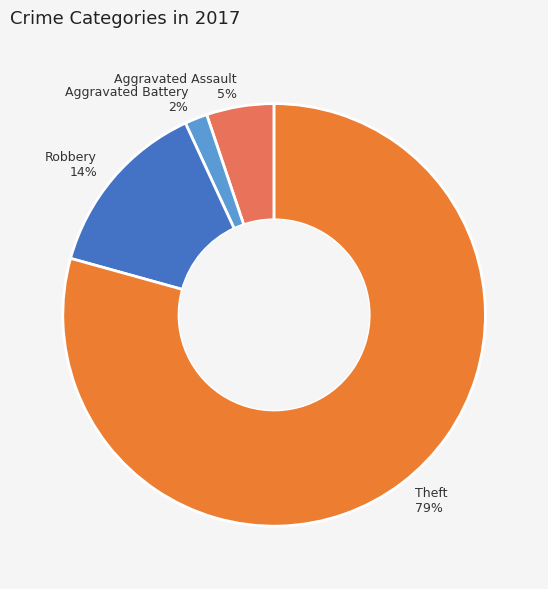

How many slices are in this pie chart?

4